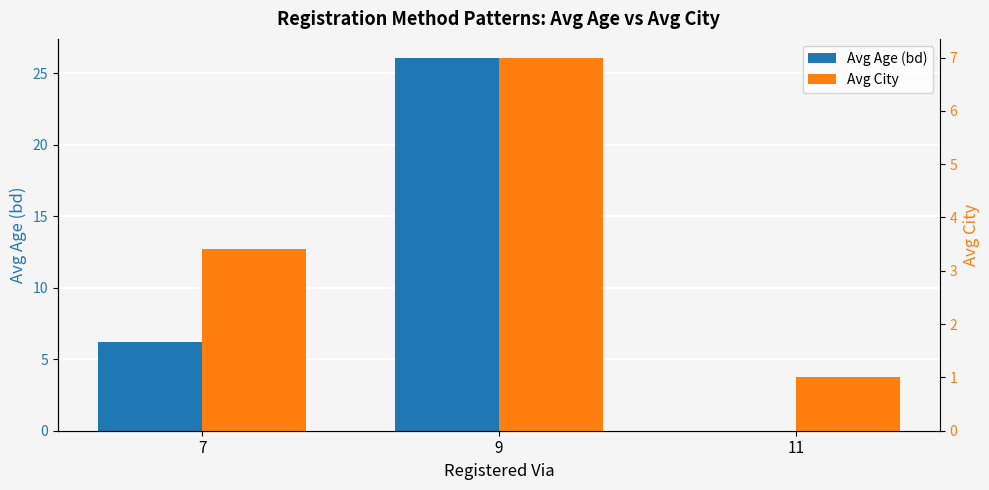

Count the Avg City values in the range 1 to 7.

3